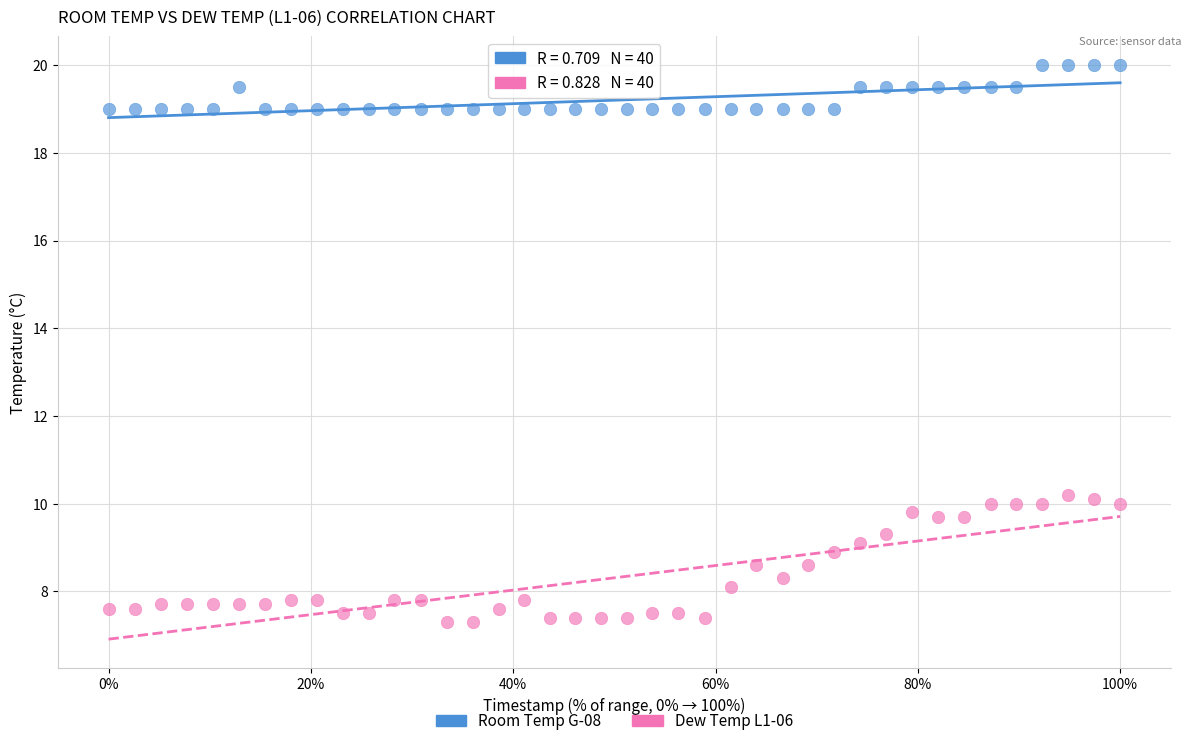

Which series reaches the minimum Y coordinate?

Dew Temp L1-06